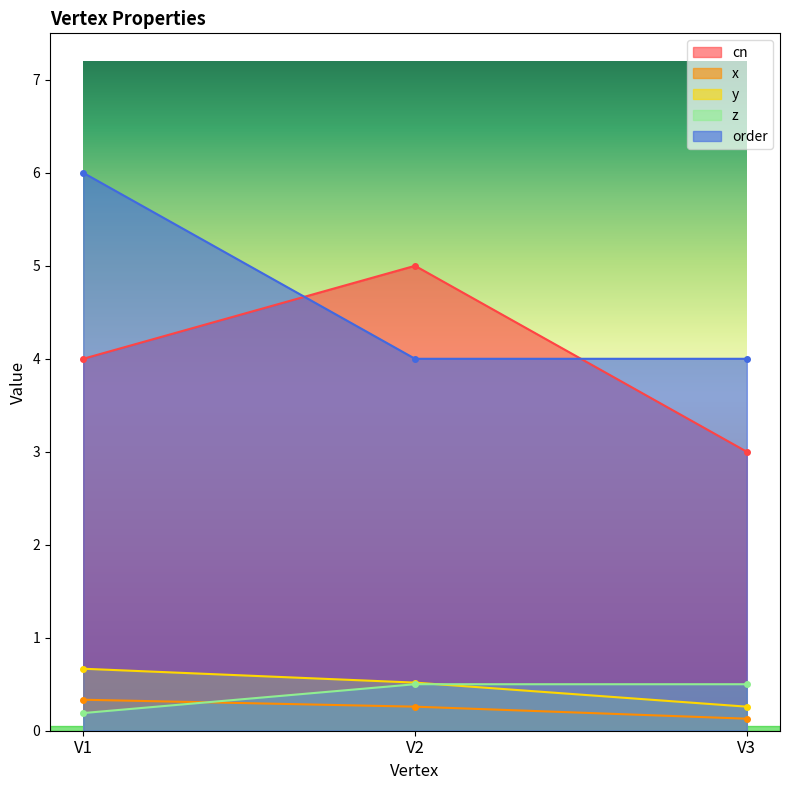

Is the value of z at V2 greater than the value of order at V3?

No